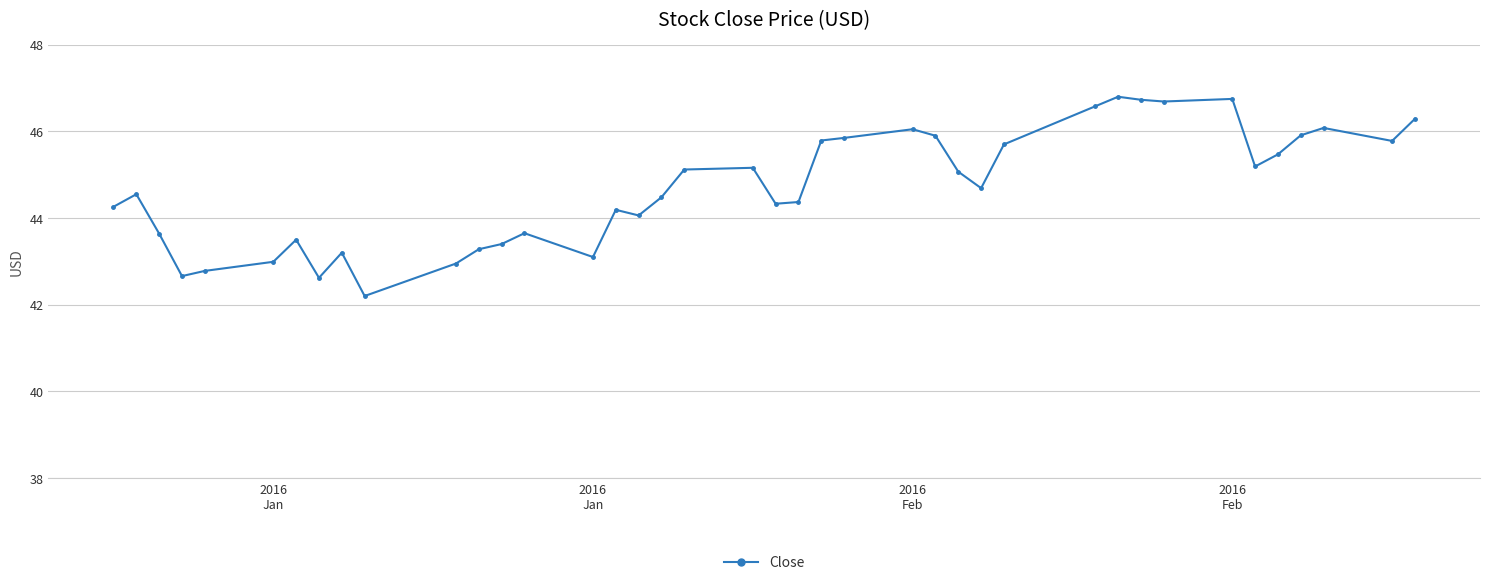

True or false: there are more than 0 points higher than both neighbors.

True